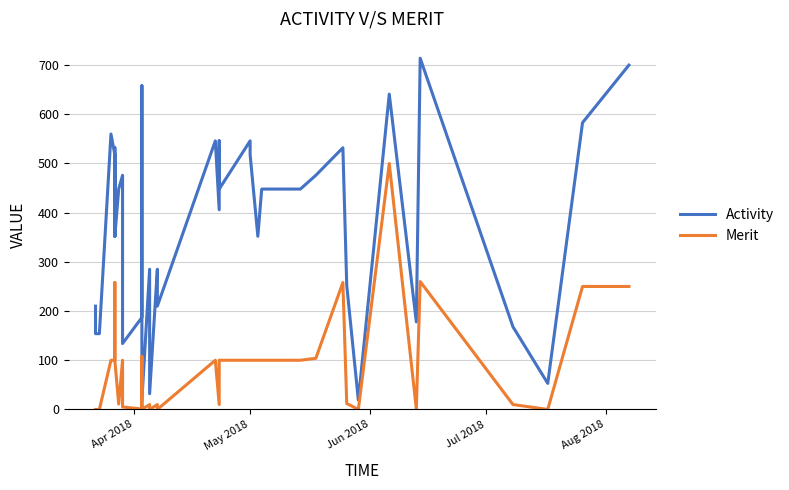

Reading left to right, transcribe all the data shown in this chart.

Activity: 210	154	154	560	518	352	532	352	448	476	134	187	658	19	285	32	285	210	546	406	532	546	448	546	518	352	448	448	476	532	532	252	19	641	178	714	168	53	583	700
Merit: 0	0	0	100	100	100	258	100	11	100	5	1	108	0	10	0	10	0	100	10	10	10	100	100	100	100	100	100	104	258	258	12	0	500	1	260	10	0	250	250